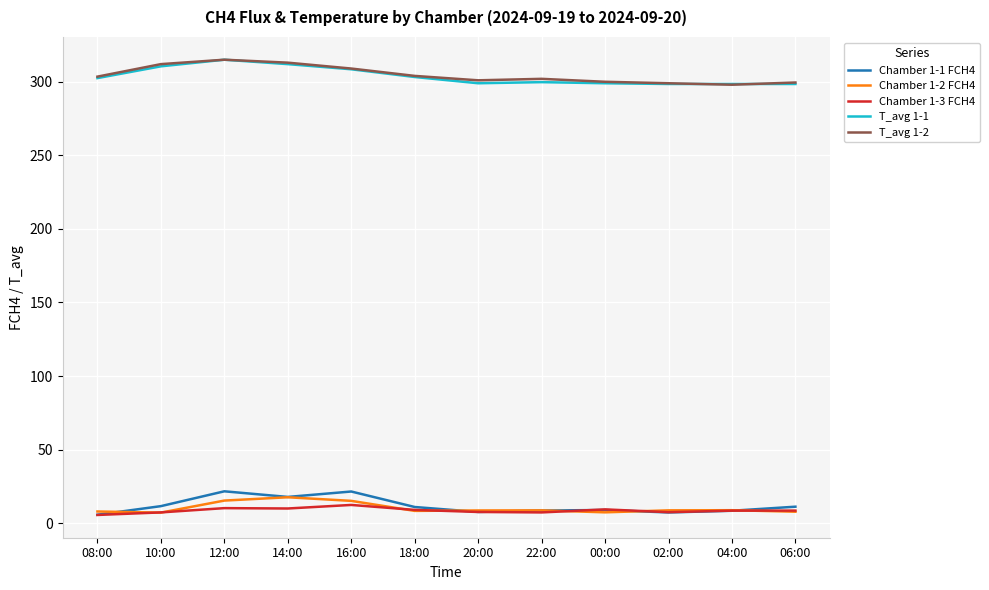

How many values in the T_avg 1-1 series exceed 302?

6